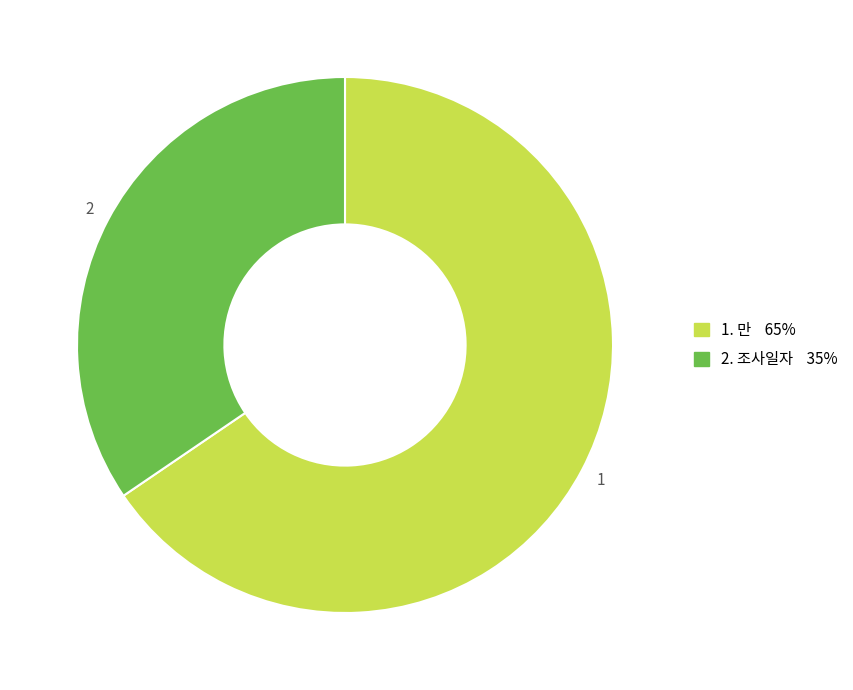

Is there a majority slice in this chart?

Yes